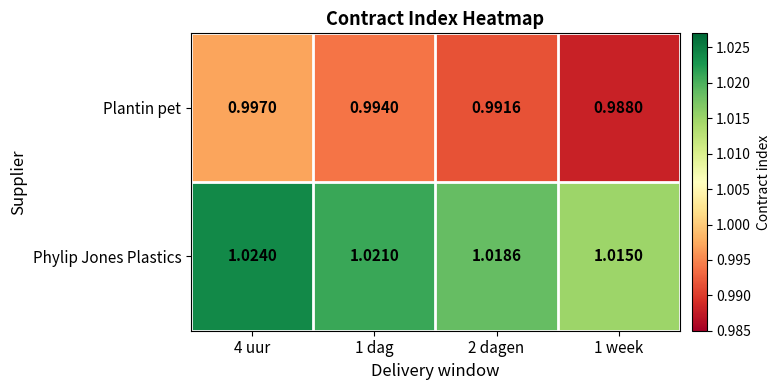

At which category does the chart reach its peak across all series?

4 uur